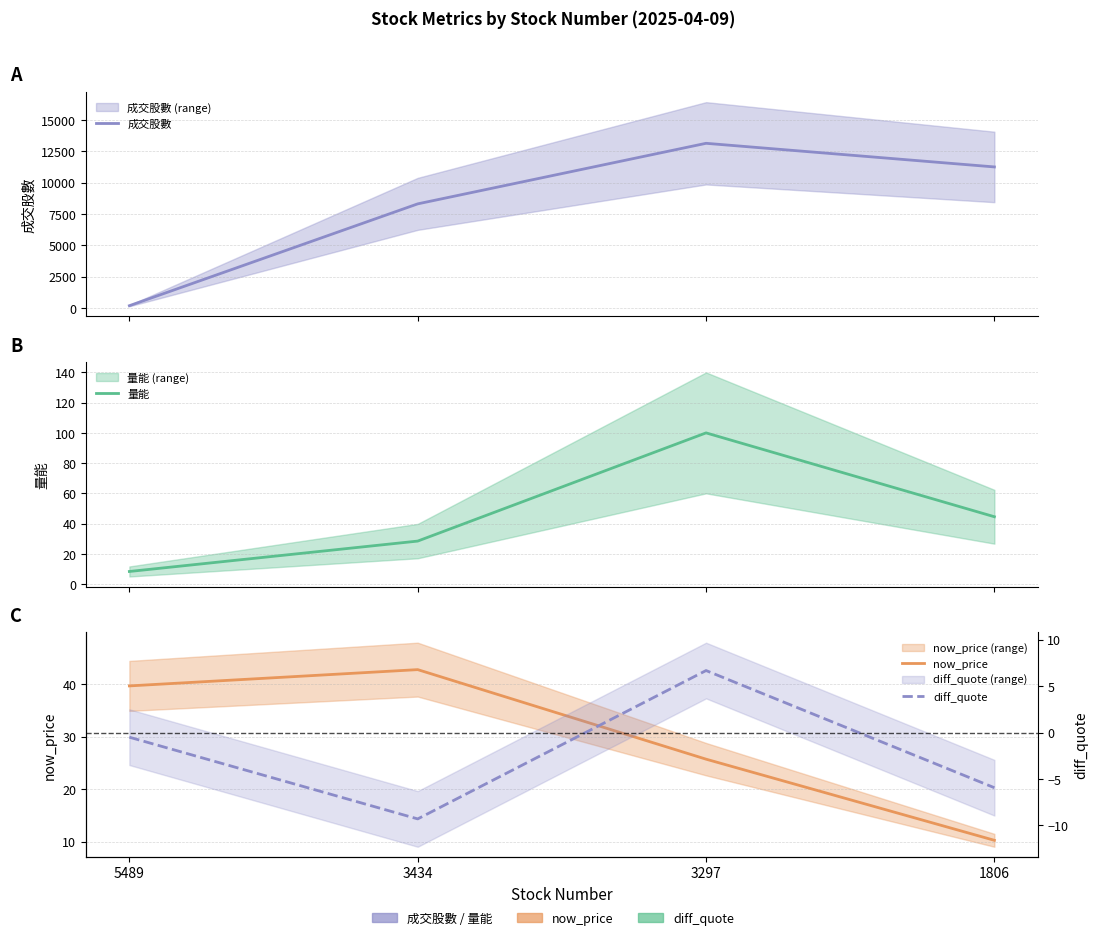

At 3297, list the series in order from largest to smallest.

成交股數, 量能, now_price, diff_quote